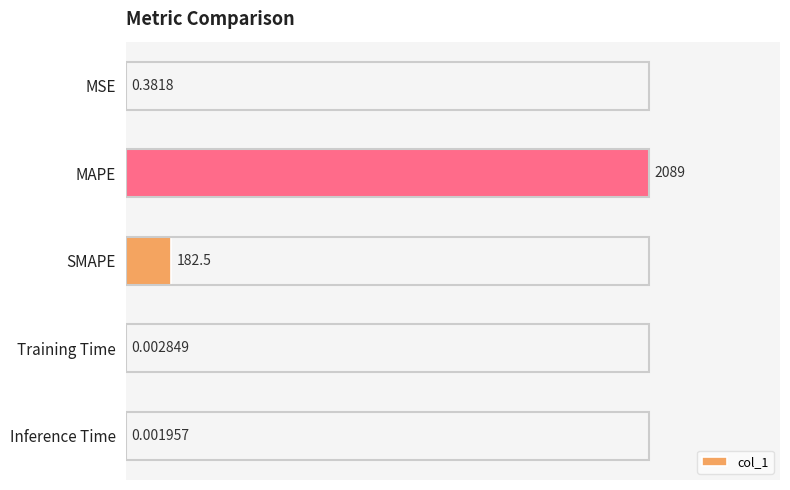

What is the sum of all values?

2271.7